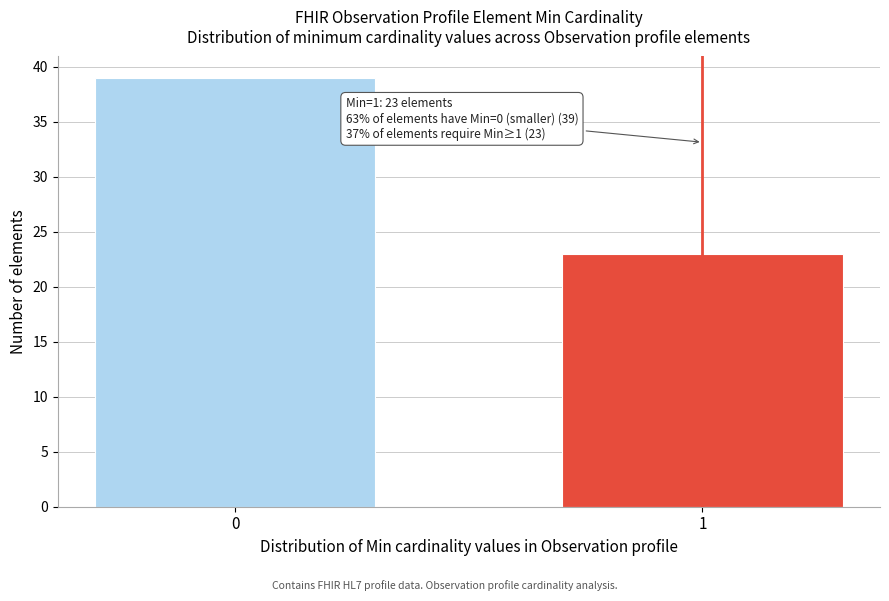

Reading left to right, transcribe all the data shown in this chart.

0=39	1=23